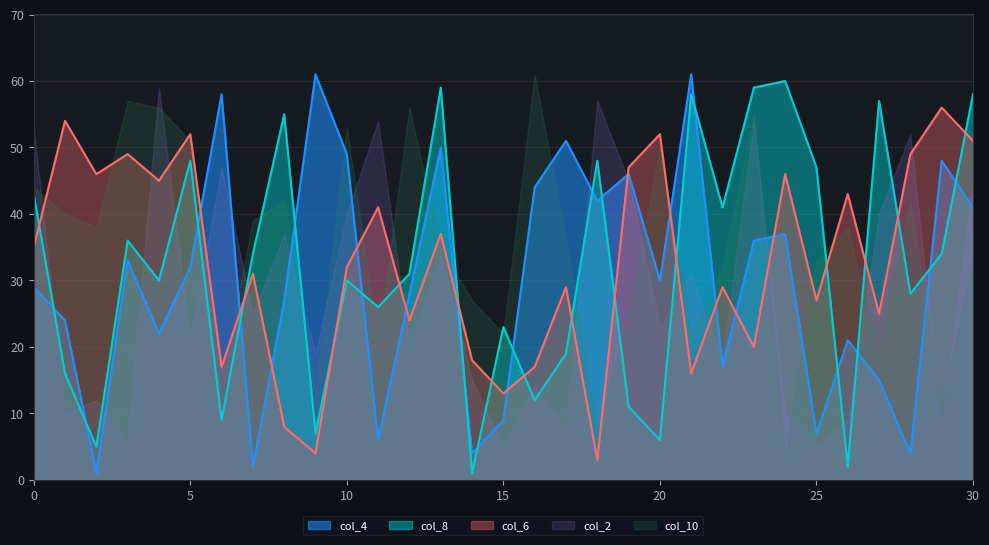

What is the minimum value for col_4?

1